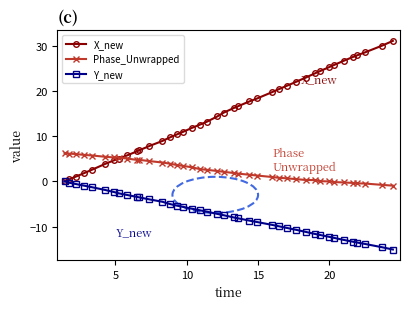

True or false: Phase_Unwrapped and Y_new cross at least once.

False